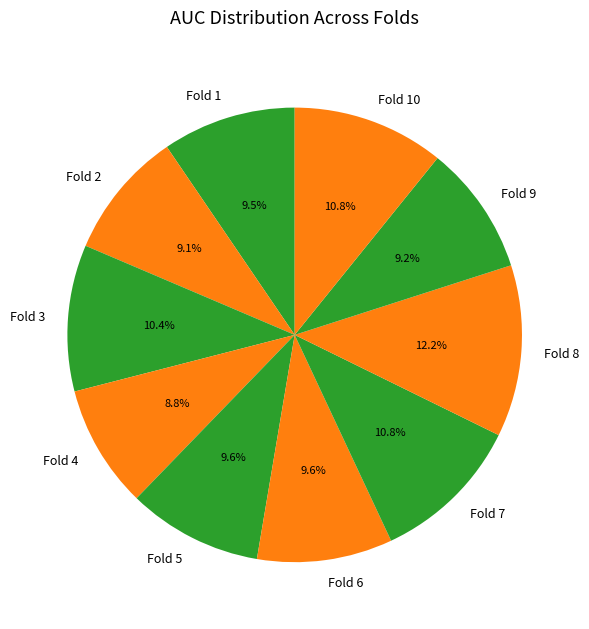

Is it true that Fold 3 is 10% of the pie?

True